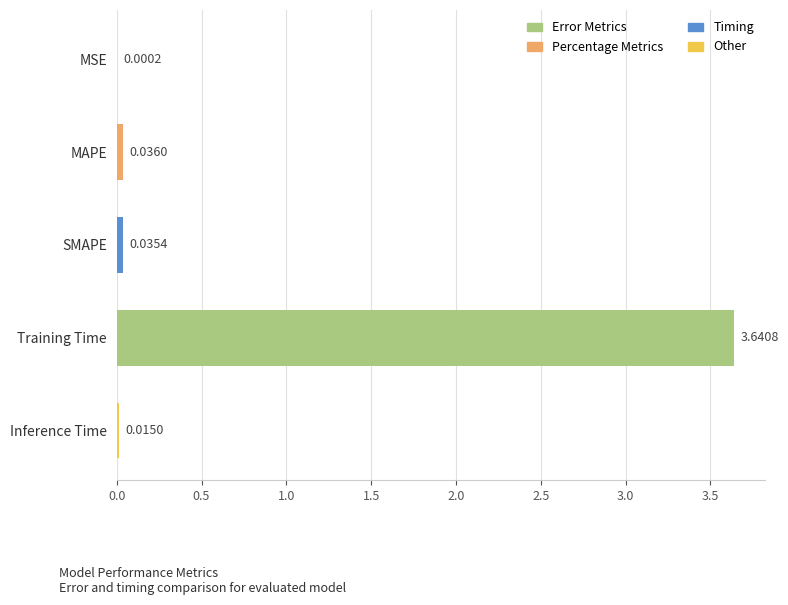

Which has a higher value, Training Time or SMAPE?

Training Time